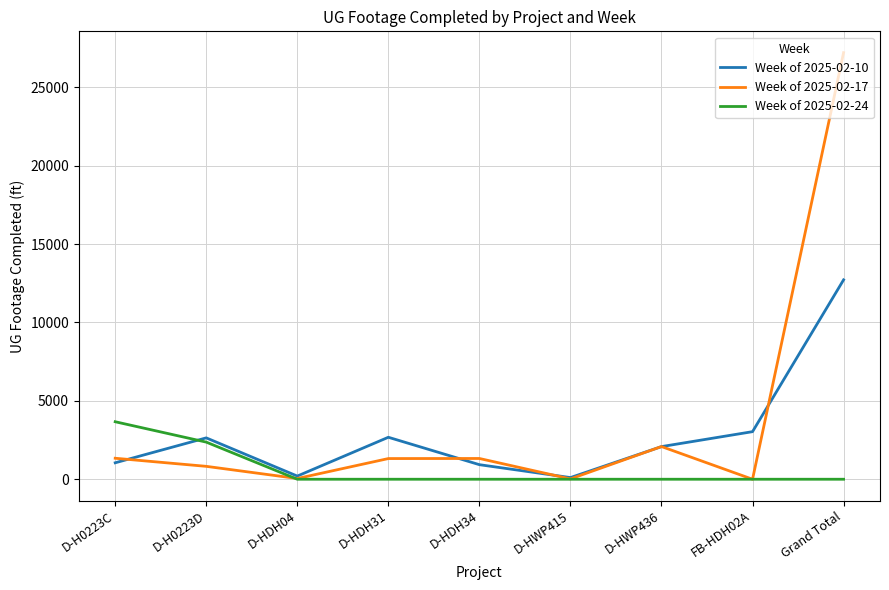

What is the maximum value for Week of 2025-02-24?

3668